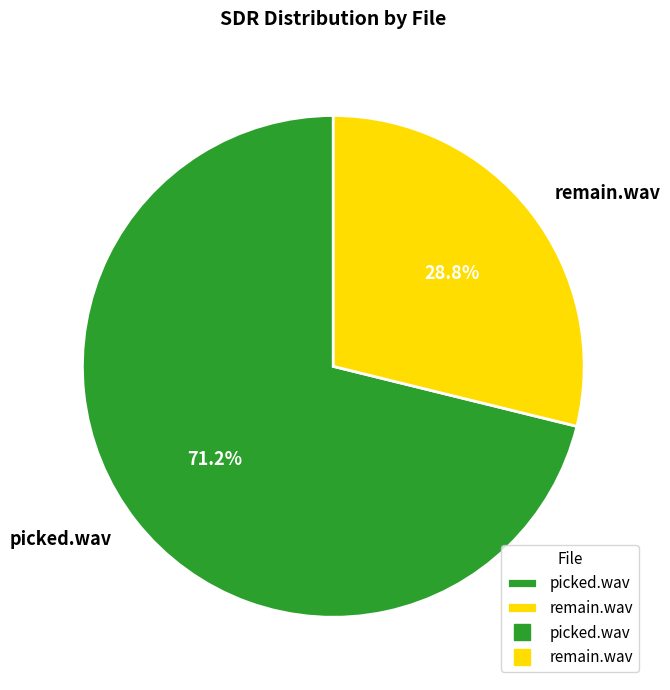

Combined, what portion of the pie is picked.wav and remain.wav?

100.0%